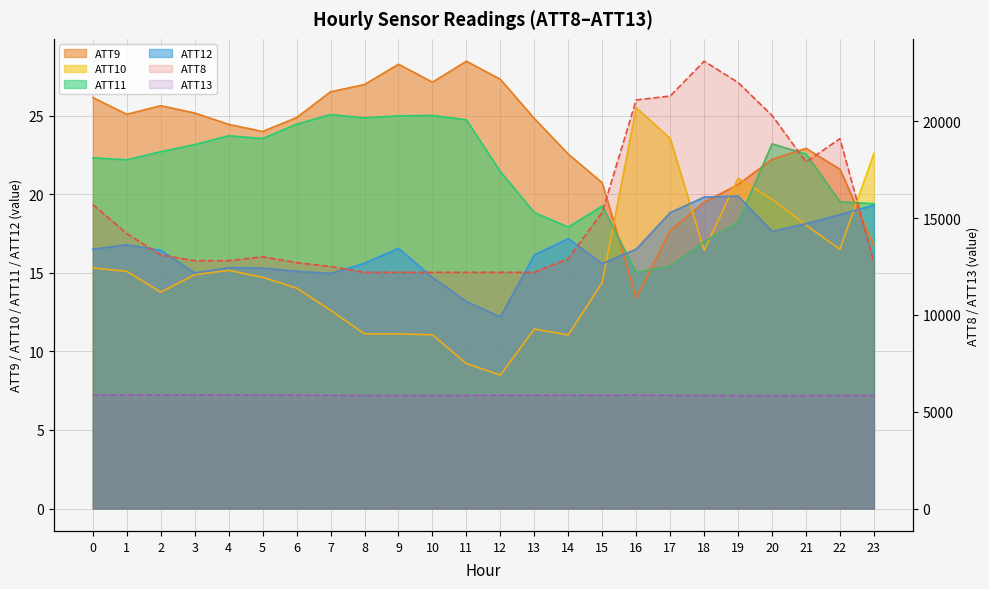

In ATT10, how many points are higher than both neighbors (excluding endpoints)?

5